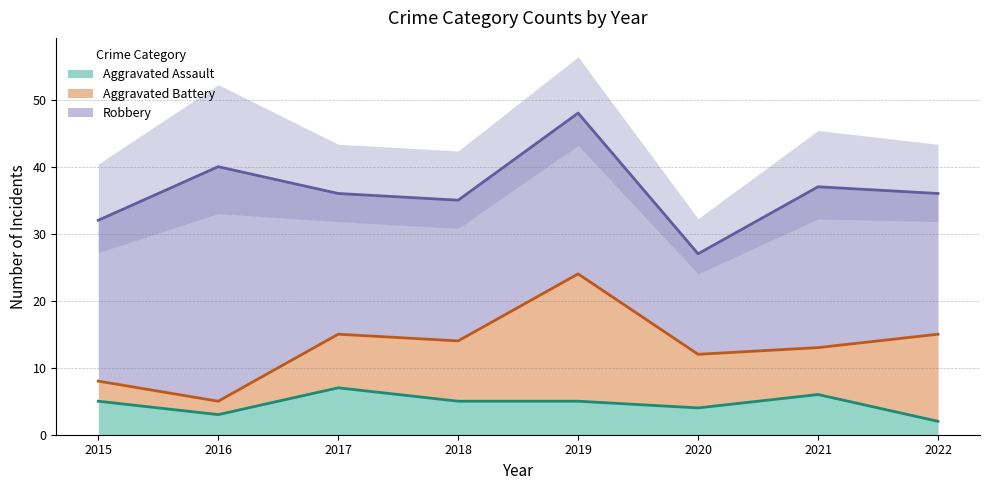

Reading right to left, list all the values displayed in this chart.

Aggravated Assault: 2	6	4	5	5	7	3	5
Aggravated Battery: 13	7	8	19	9	8	2	3
Robbery: 21	24	15	24	21	21	35	24